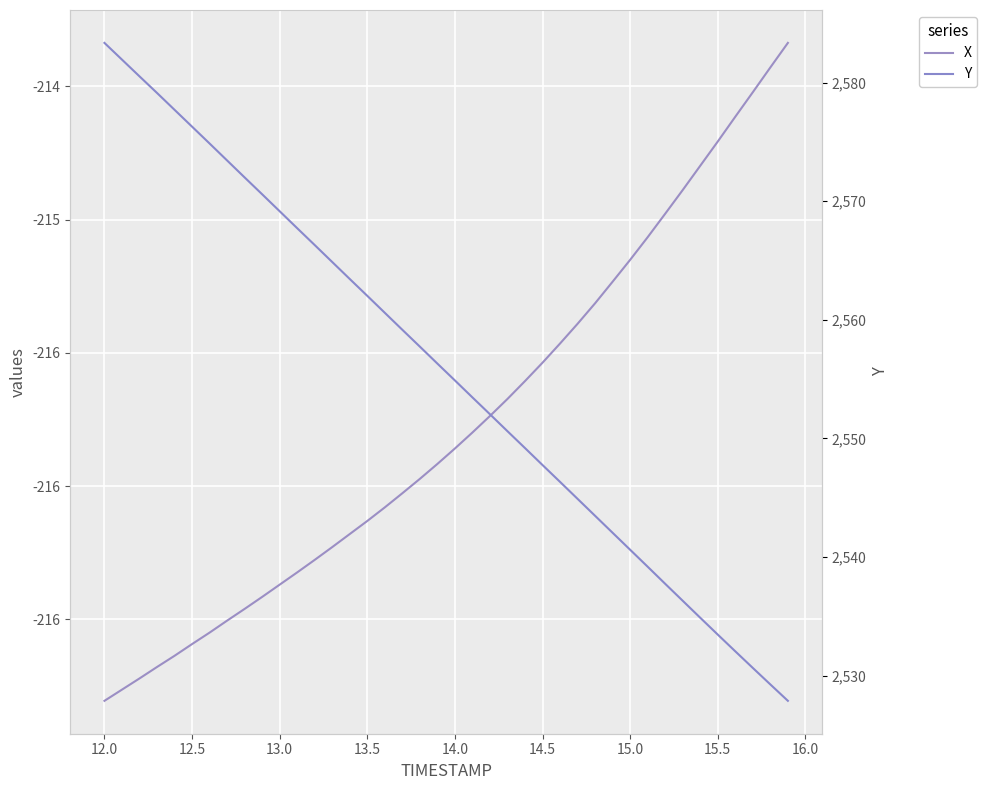

Between 11.5 and 13.5, which is larger?

13.5